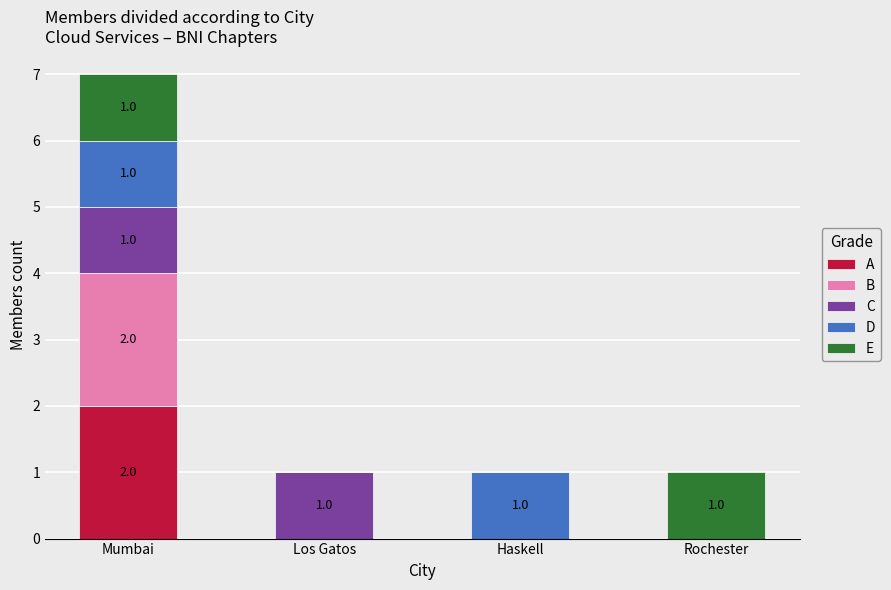

At which category is the sum across all series the highest?

Mumbai